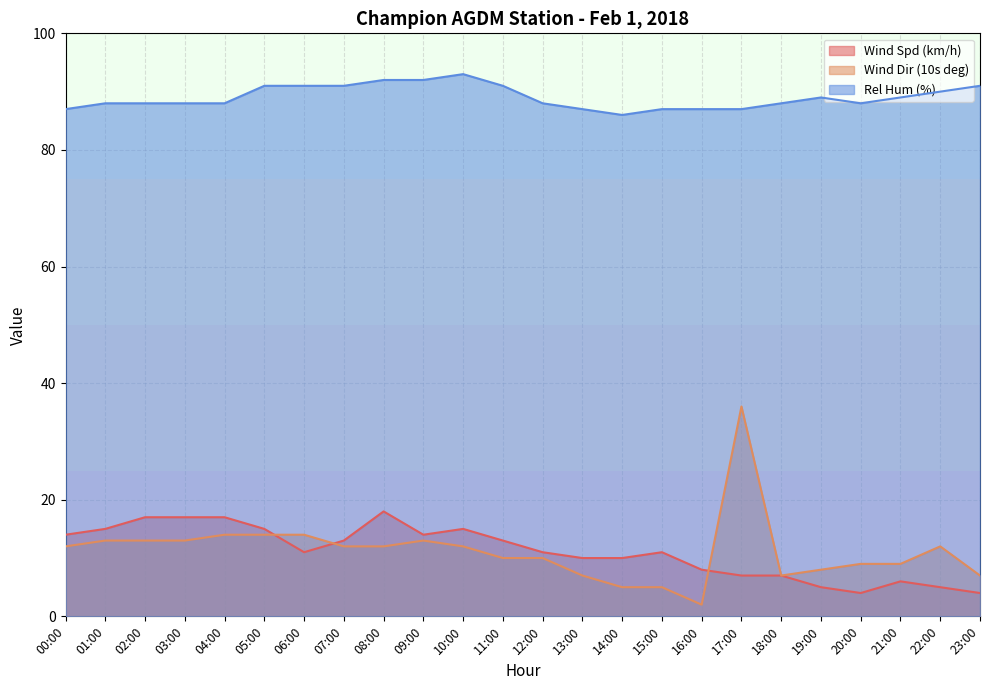

What are all the series names shown in the legend?

Wind Spd (km/h), Wind Dir (10s deg), Rel Hum (%)